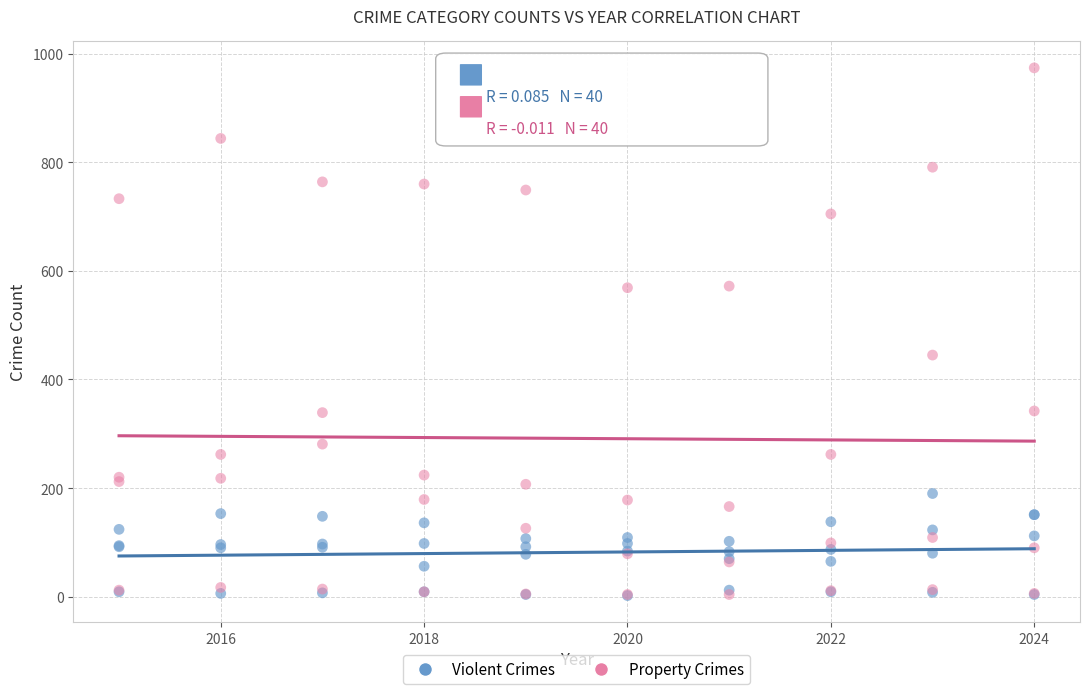

In the Property Crimes series, what Y value is closest to 489?

445